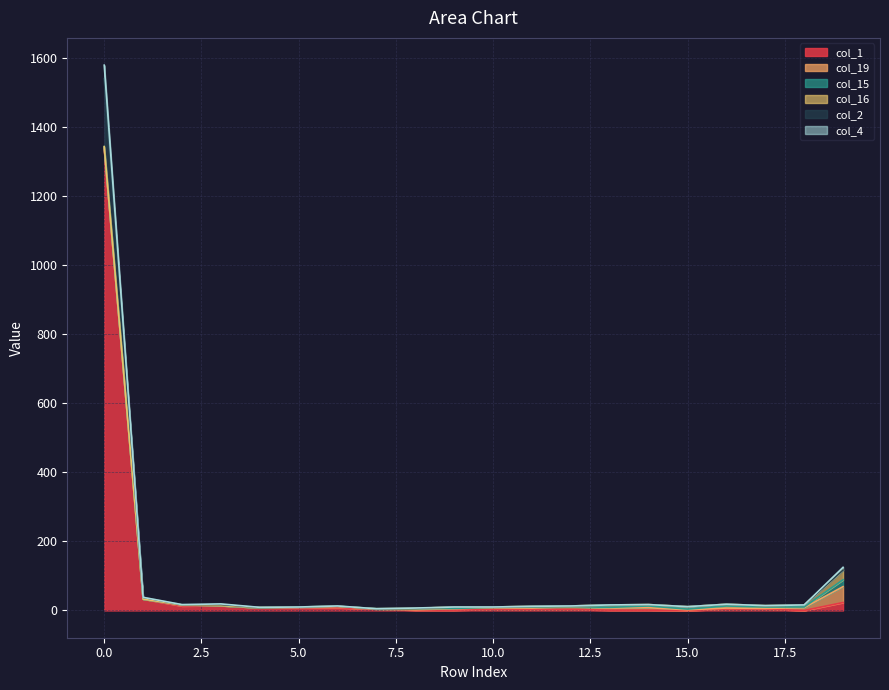

What is the average value of the col_1 series?

73